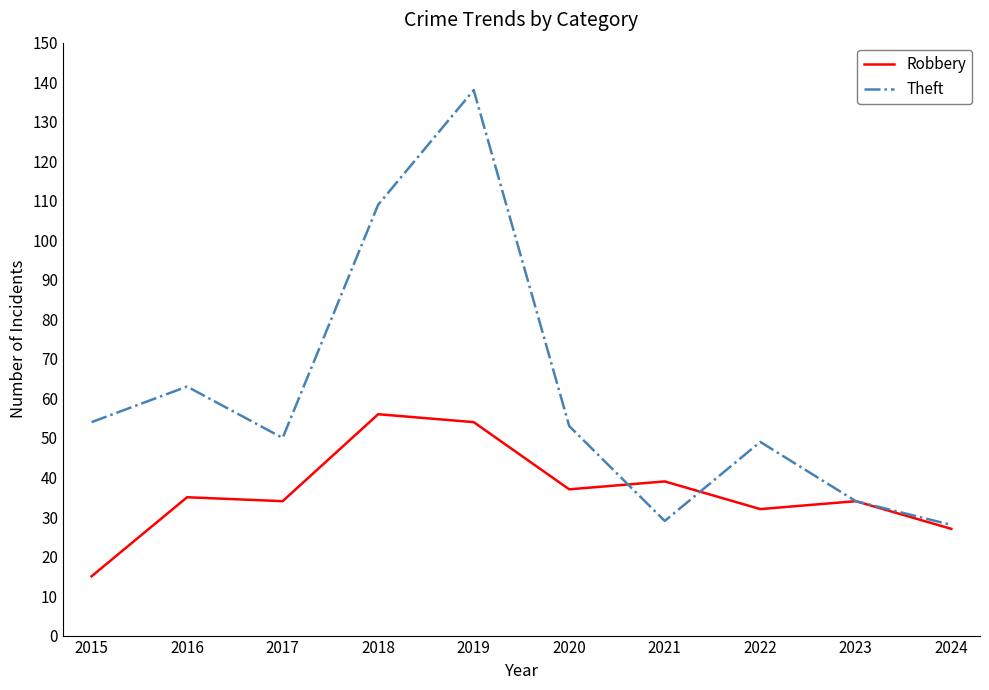

What is the difference between the maximum and minimum values in the Robbery series?

41